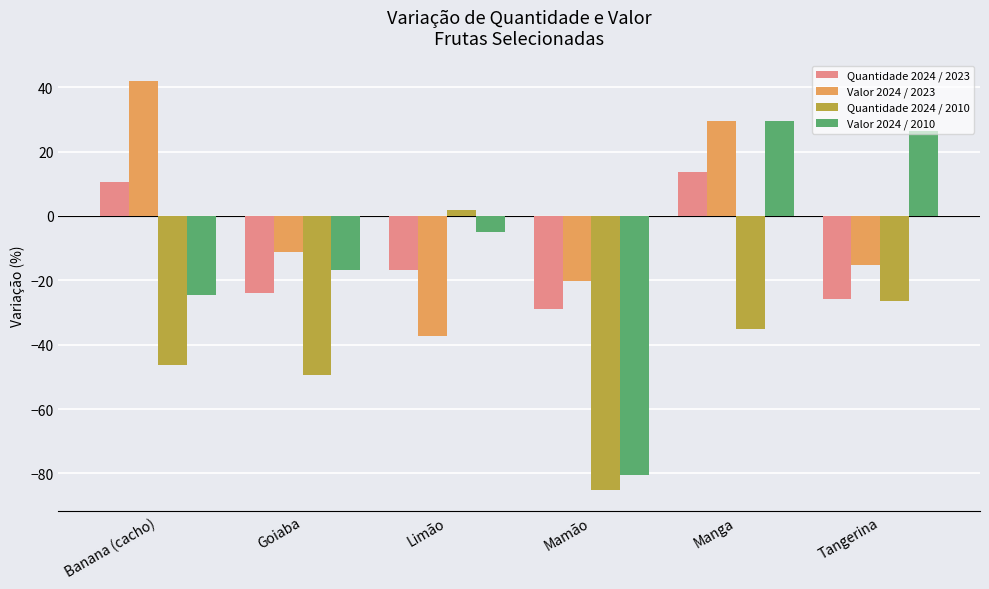

At which label does Valor 2024 / 2023 first exceed -11?

Banana (cacho)